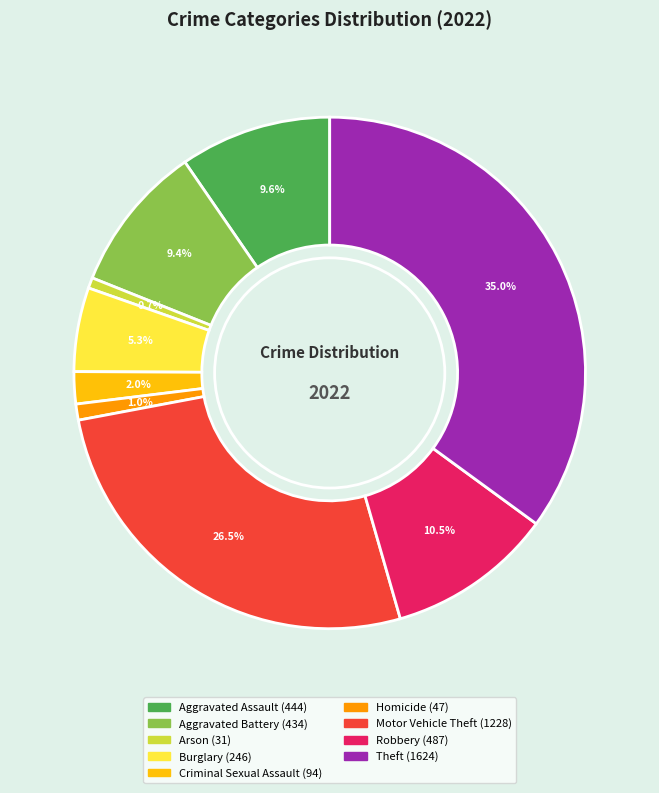

What percentage do Aggravated Assault and Criminal Sexual Assault together represent?

11.6%